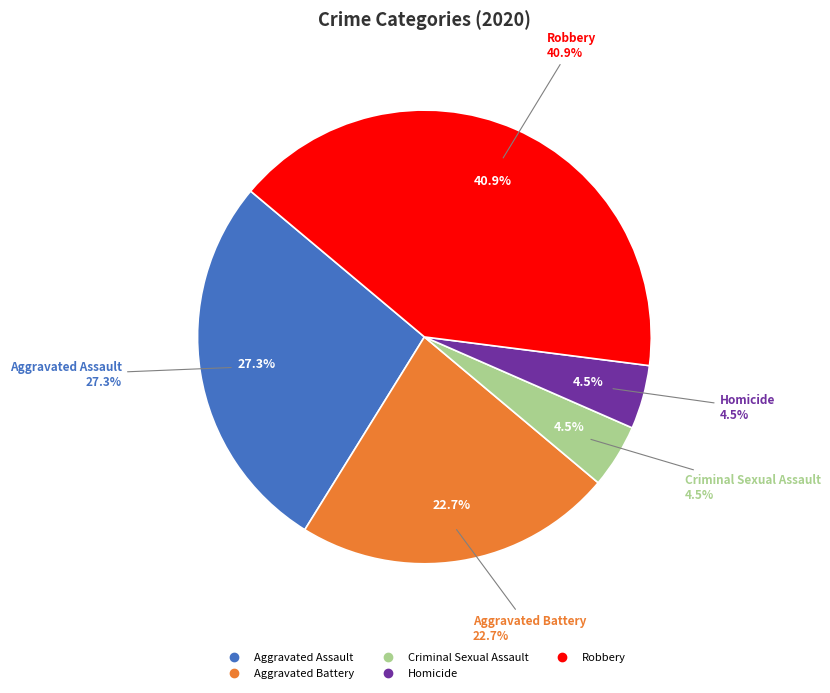

How many slices are in this pie chart?

5